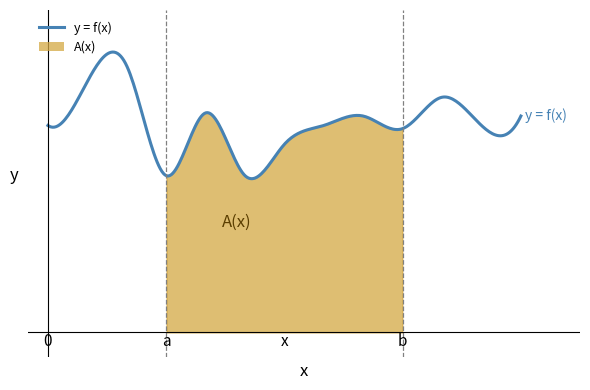

How many lines are shown in the chart?

3